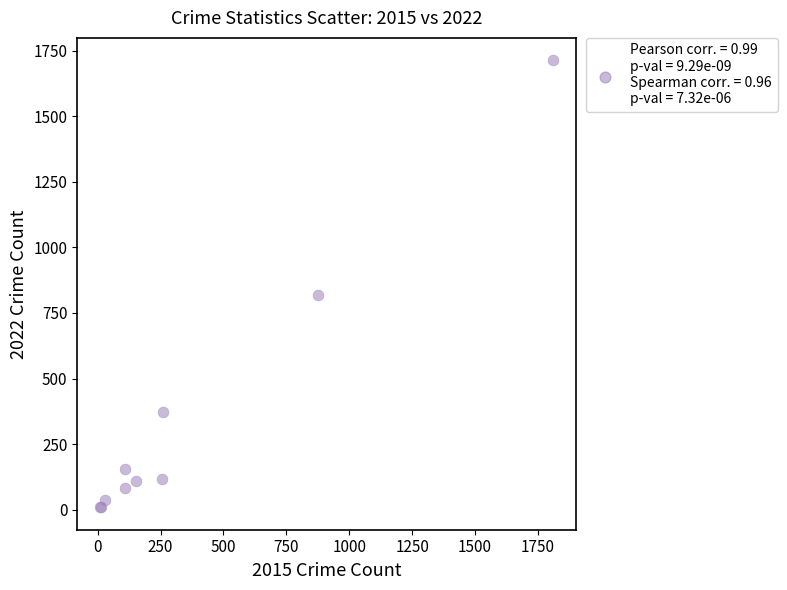

What Y value in the scatter plot is closest to 861?

820